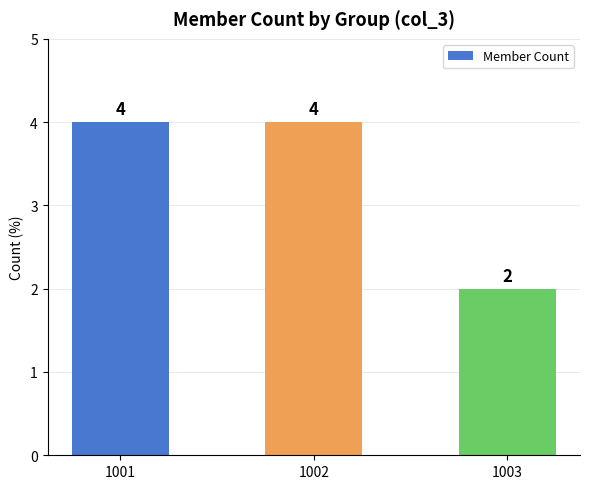

Reading left to right, transcribe all the data shown in this chart.

4	4	2